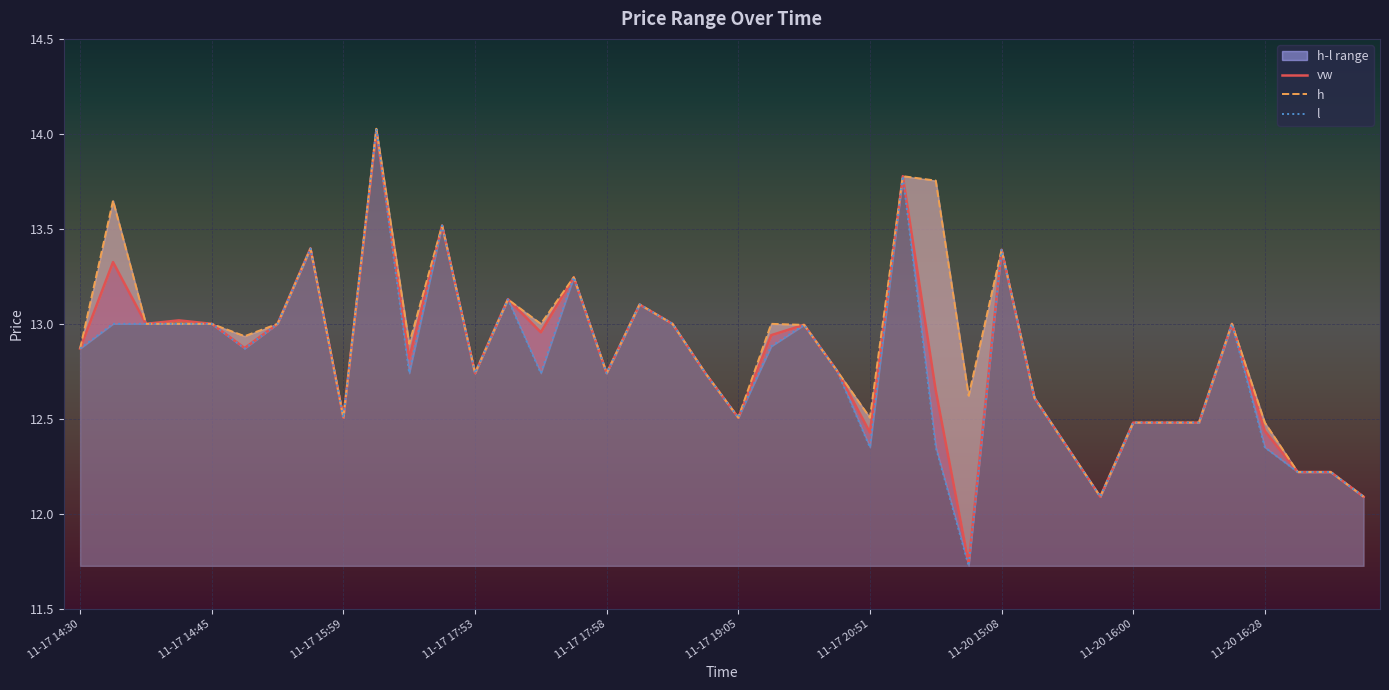

What is the total value across all series at 11-20 16:28?

37.3